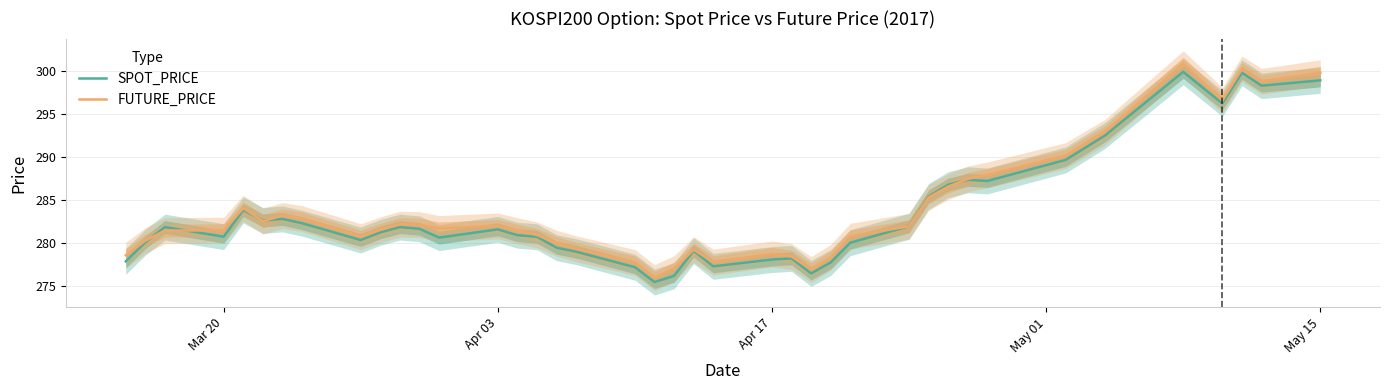

Reading left to right, transcribe all the data shown in this chart.

SPOT_PRICE: 277.9	280.1	281.9	280.8	283.8	282.6	282.8	282.3	280.4	281.2	281.9	281.7	280.6	281.6	280.9	280.7	279.5	279.0	277.2	275.5	276.2	279.1	277.3	278.1	278.2	276.5	277.8	280.1	282.0	285.4	286.8	287.3	287.2	289.6	292.5	299.9	296.2	299.8	298.2	298.9
FUTURE_PRICE: 278.6	280.3	281.4	281.5	284.1	282.6	283.2	282.9	280.8	281.6	282.2	282.1	281.7	282.0	281.4	280.9	280.0	279.4	277.8	276.0	277.1	279.2	277.8	278.8	278.4	276.9	278.4	280.8	281.9	285.3	286.6	287.4	287.9	290.1	292.9	300.8	296.6	300.2	298.8	299.8